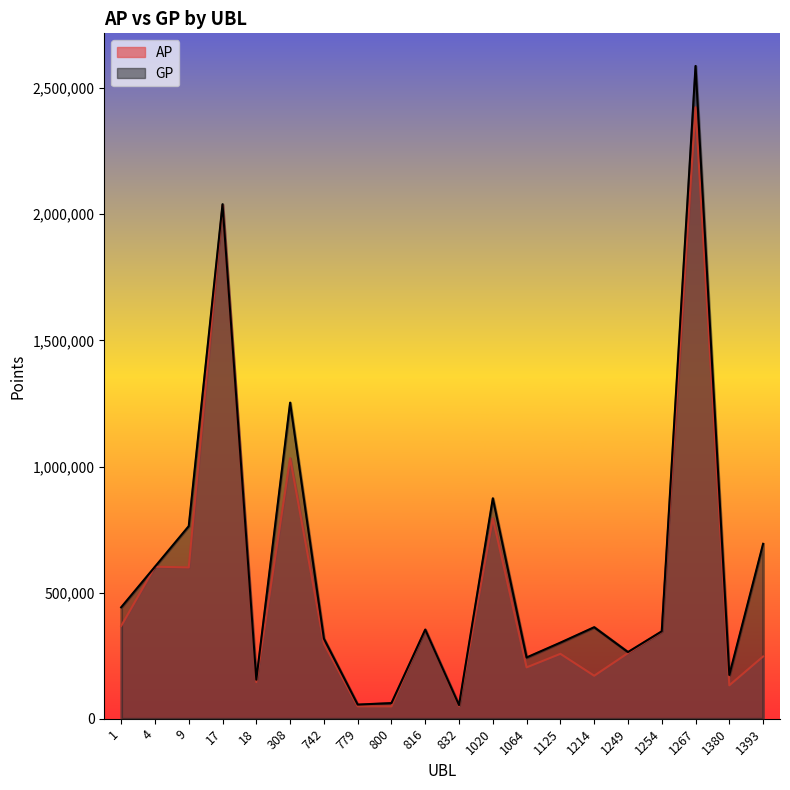

Which has a higher value, 1 or 1214?

1